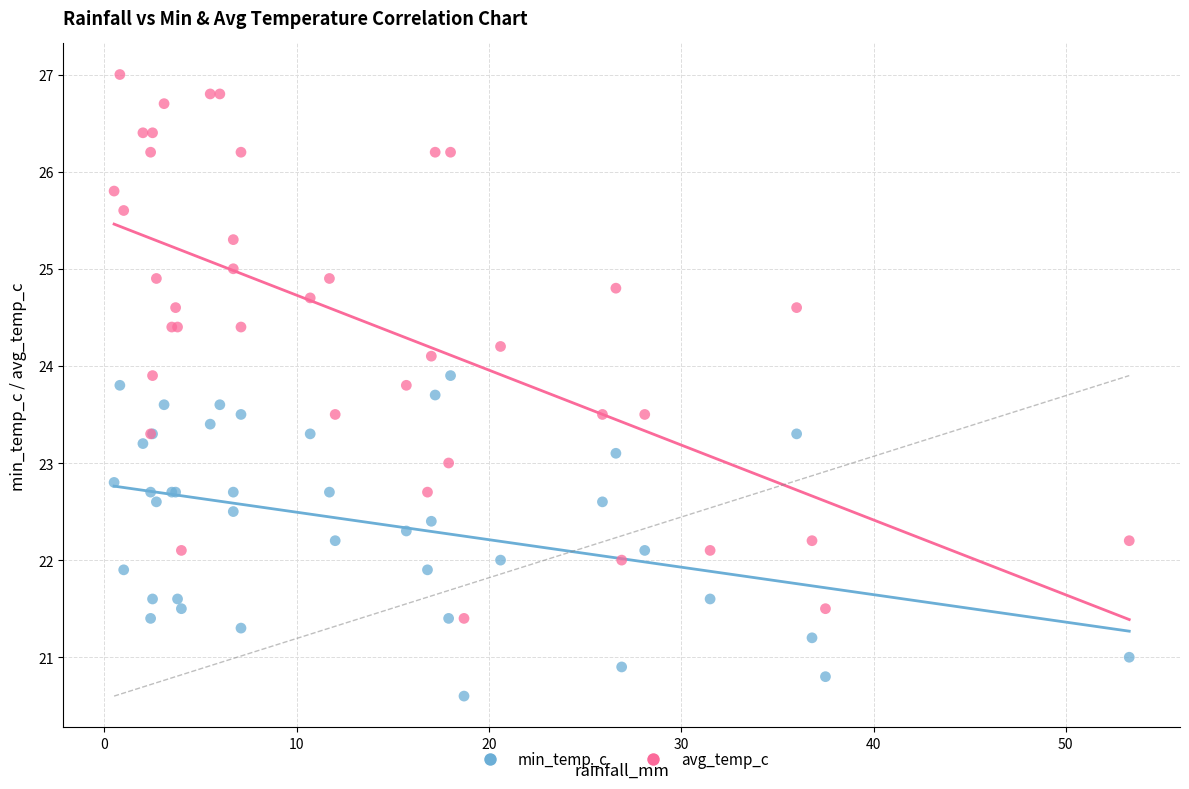

Which series contains the lowest Y value?

min_temp_c